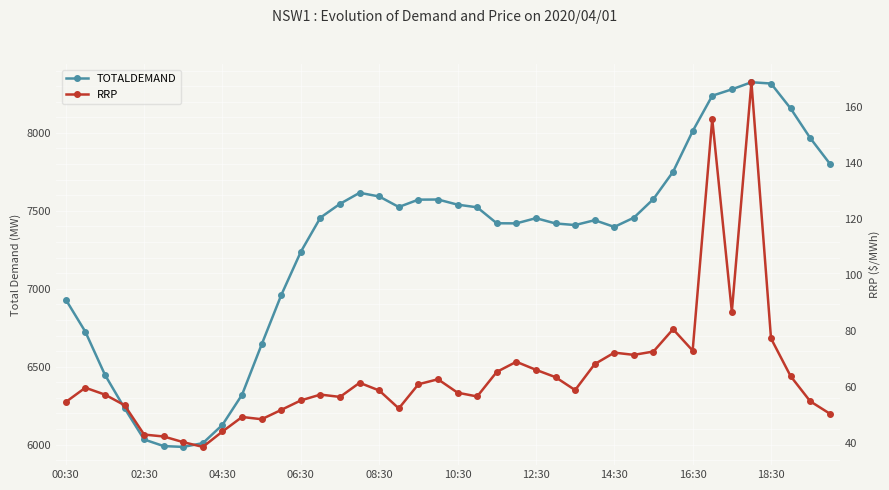

Is this an area chart (filled region under the line)?

No